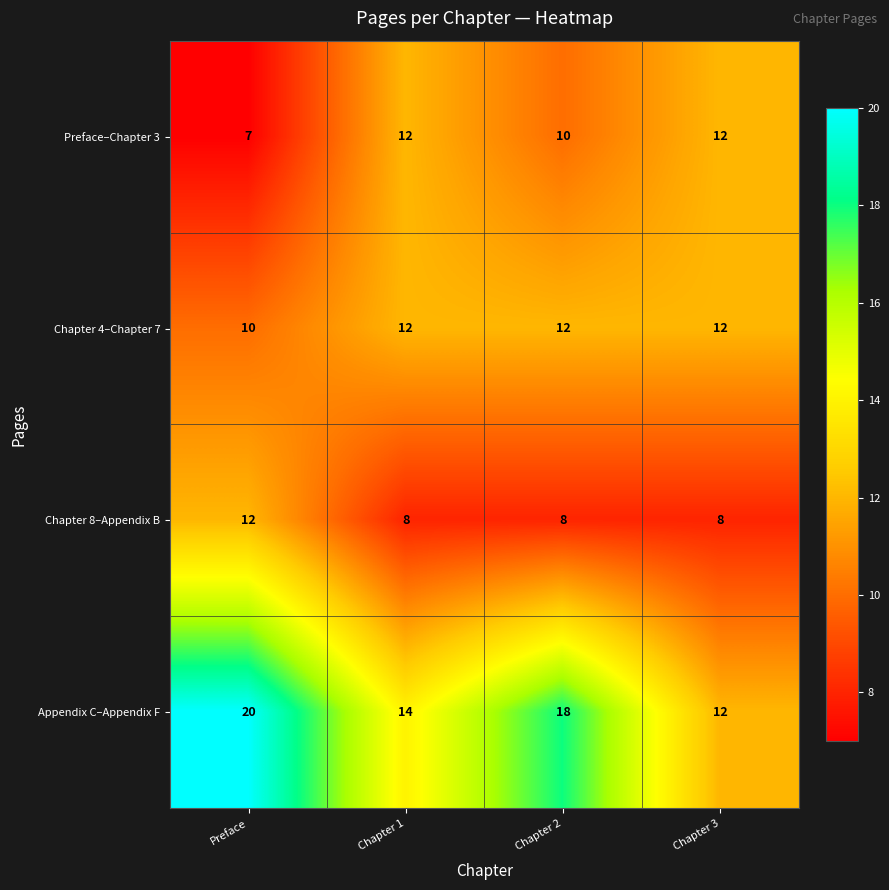

Reading left to right, transcribe all the data shown in this chart.

Preface–Chapter 3: Preface=7	Chapter 1=12	Chapter 2=10	Chapter 3=12
Chapter 4–Chapter 7: Preface=10	Chapter 1=12	Chapter 2=12	Chapter 3=12
Chapter 8–Appendix B: Preface=12	Chapter 1=8	Chapter 2=8	Chapter 3=8
Appendix C–Appendix F: Preface=20	Chapter 1=14	Chapter 2=18	Chapter 3=12